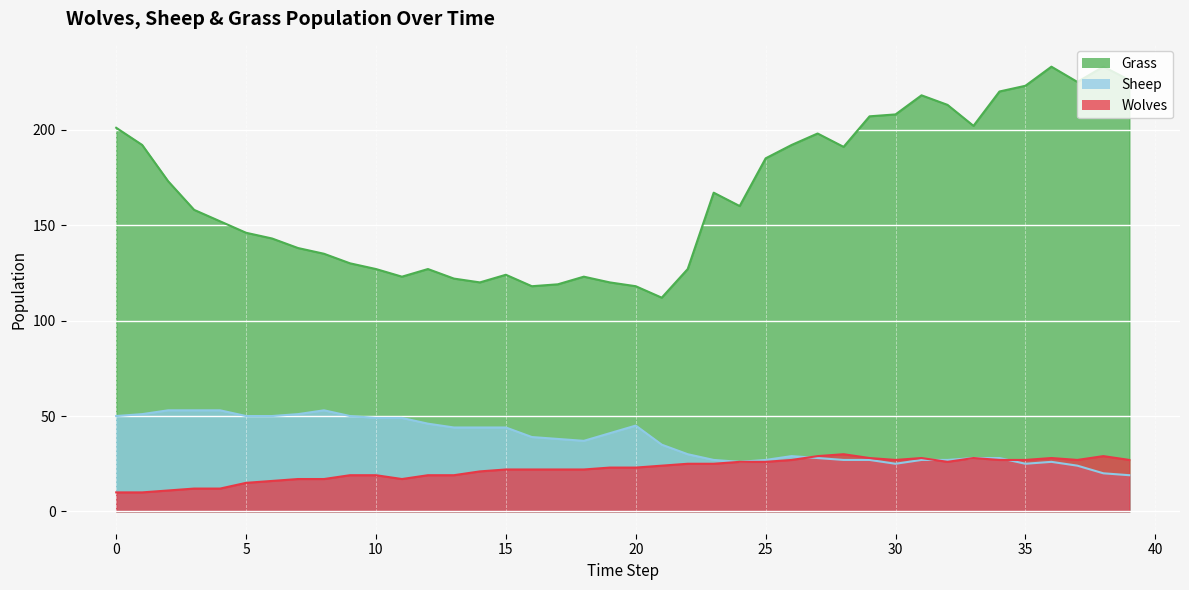

Reading left to right, what are all the values shown in this chart?

Grass: 201	192	173	158	152	146	143	138	135	130	127	123	127	122	120	124	118	119	123	120	118	112	127	167	160	185	192	198	191	207	208	218	213	202	220	223	233	225	233	226
Sheep: 50	51	53	53	53	50	50	51	53	50	49	49	46	44	44	44	39	38	37	41	45	35	30	27	26	27	29	28	27	27	25	27	27	28	28	25	26	24	20	19
Wolves: 10	10	11	12	12	15	16	17	17	19	19	17	19	19	21	22	22	22	22	23	23	24	25	25	26	26	27	29	30	28	27	28	26	28	27	27	28	27	29	27